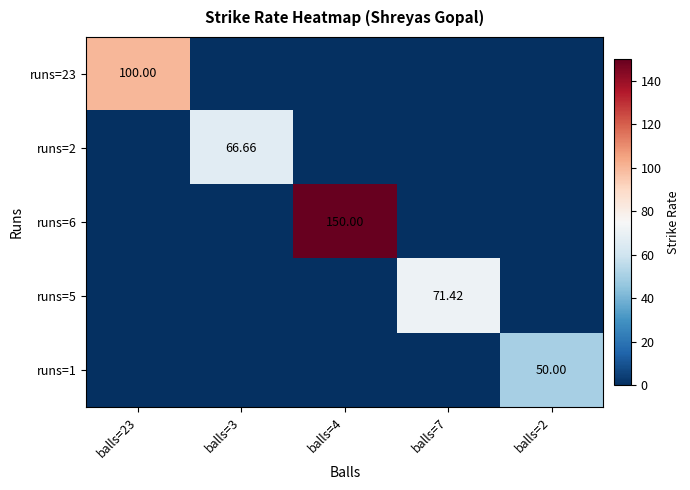

The runs=2 series shows 0.0 at balls=4. True or false?

True